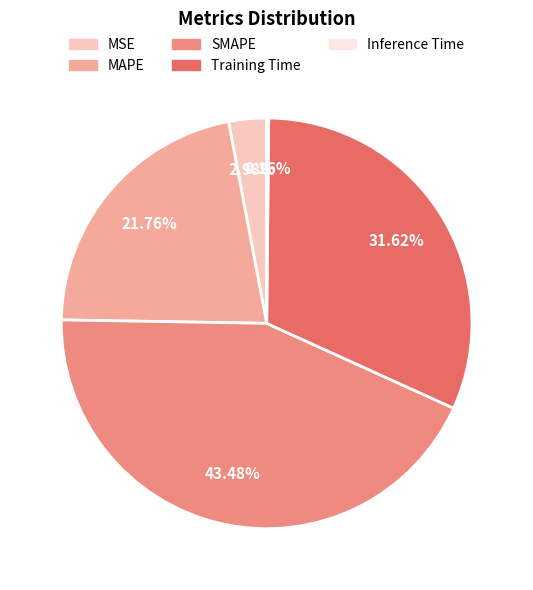

Is the sum of MSE and MAPE greater than half?

No